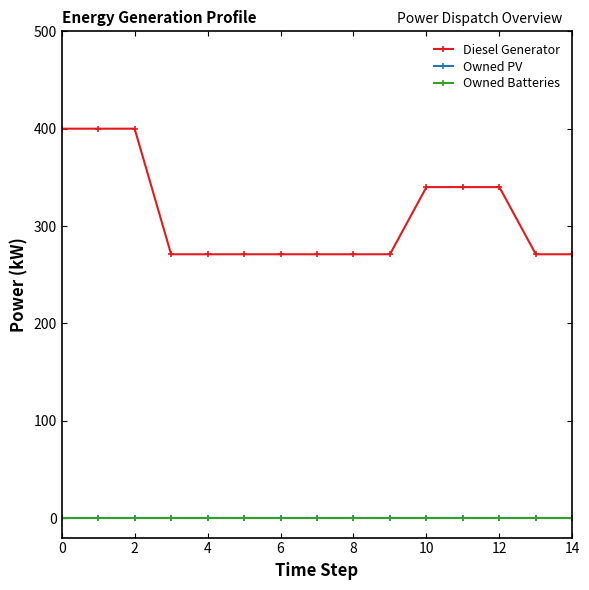

At how many categories does at least one series exceed 51?

15